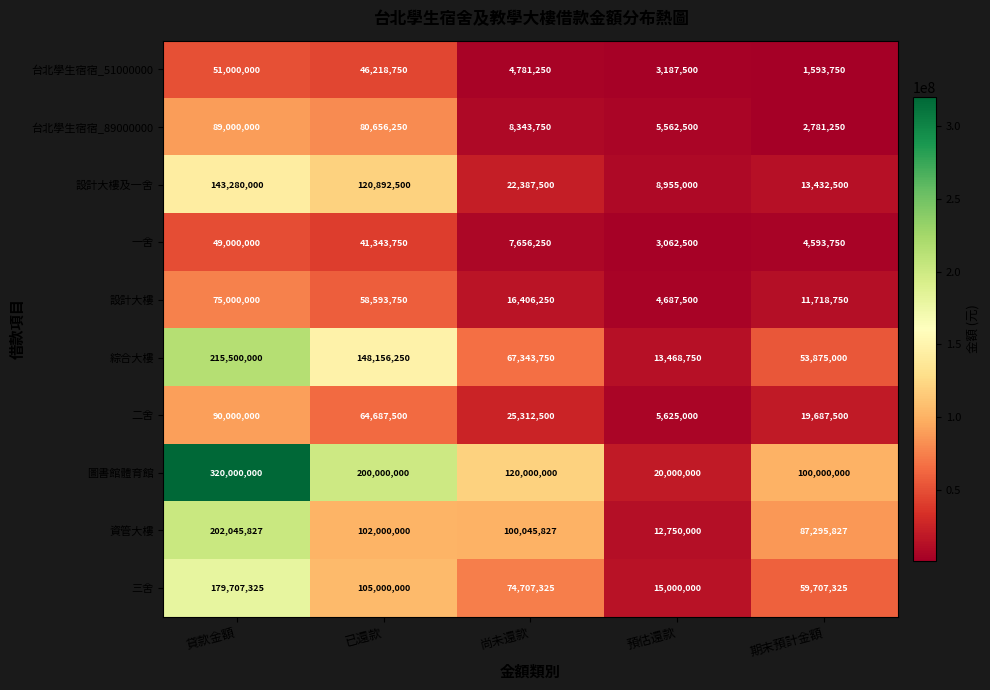

What is the difference between the 綜合大樓 values at 已還款 and 貸款金額?

67343750